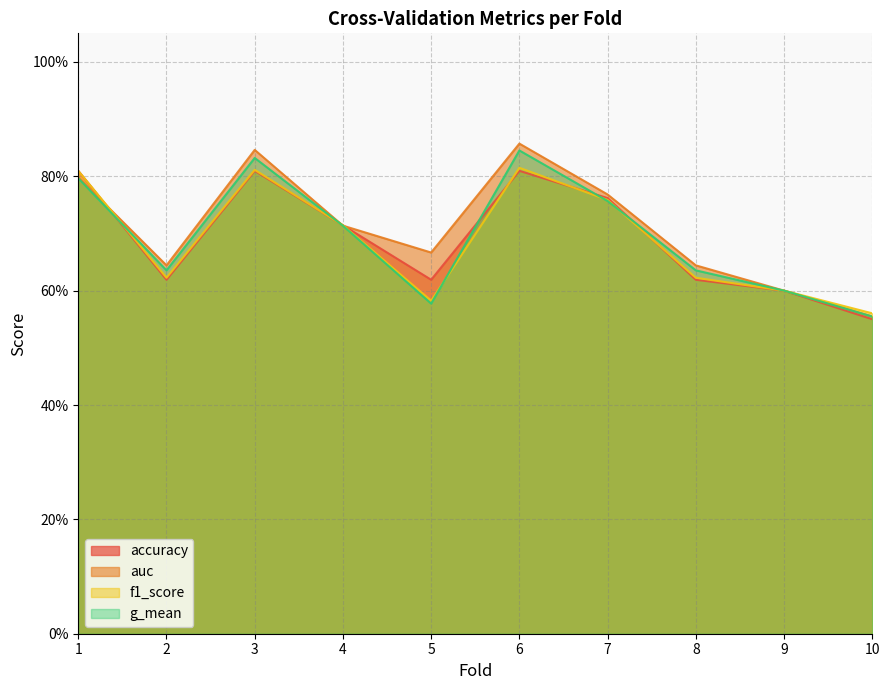

How many interior local peaks does the g_mean series have?

2